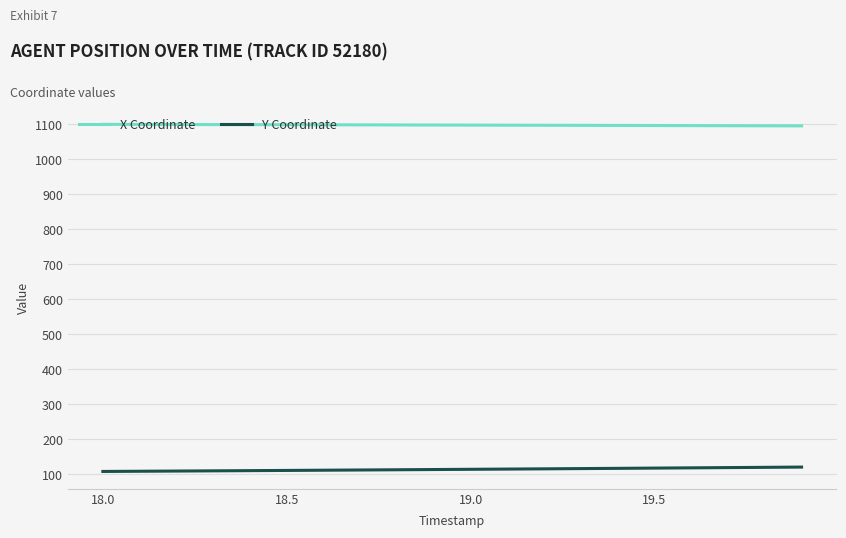

List the series in order of their peak value, lowest first.

Y Coordinate, X Coordinate